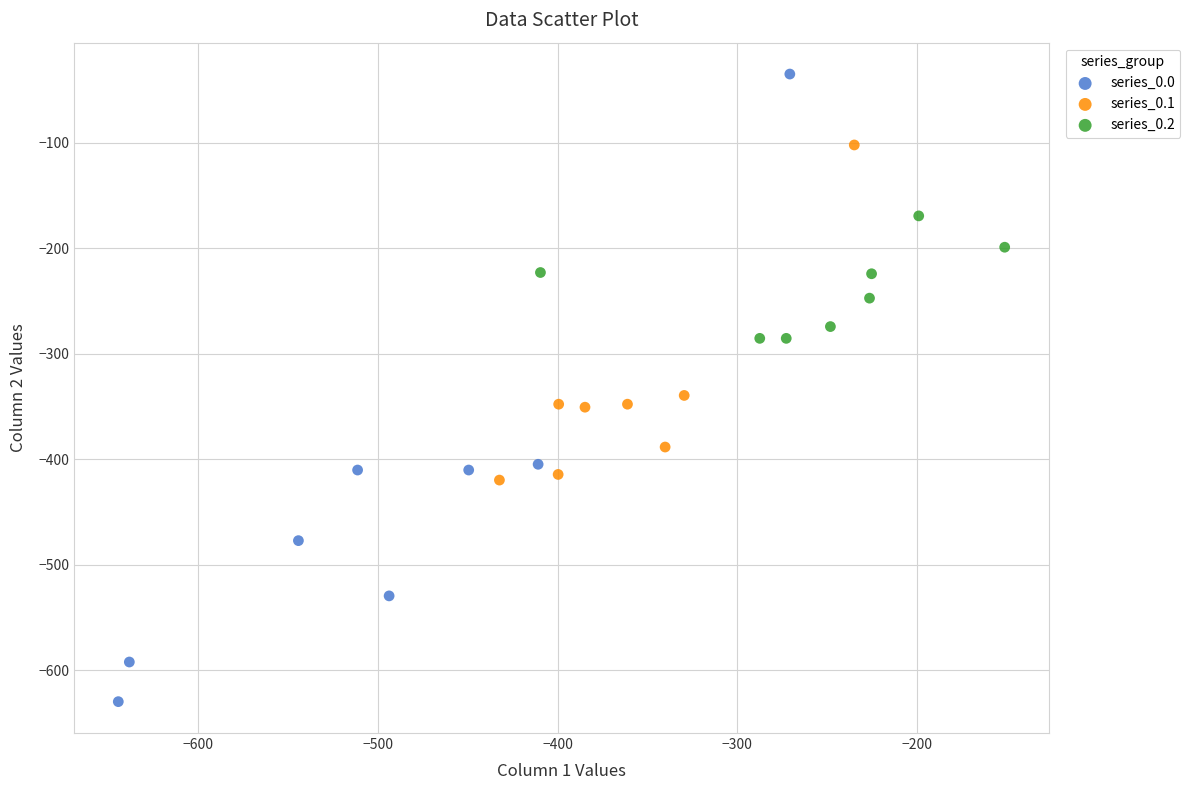

Which series contains the highest Y value?

series_0.0